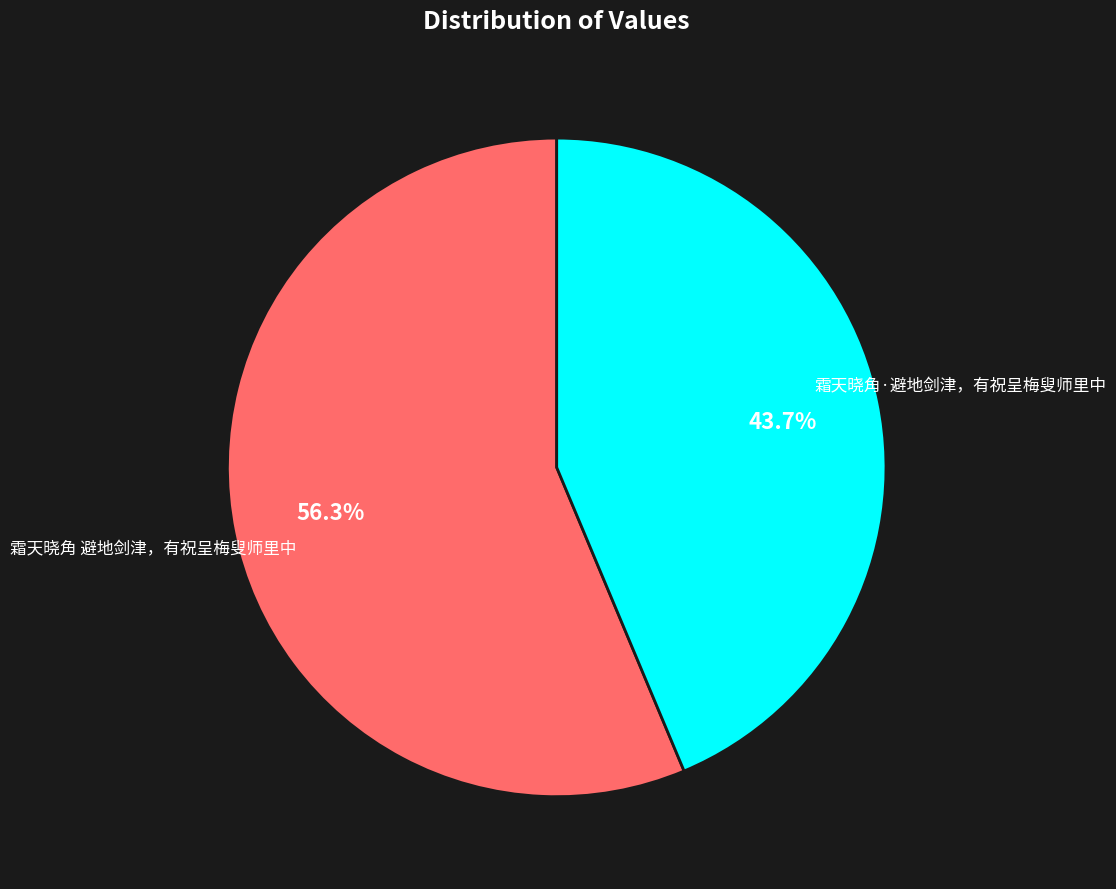

What is the majority slice?

霜天晓角 避地剑津，有祝呈梅叟师里中